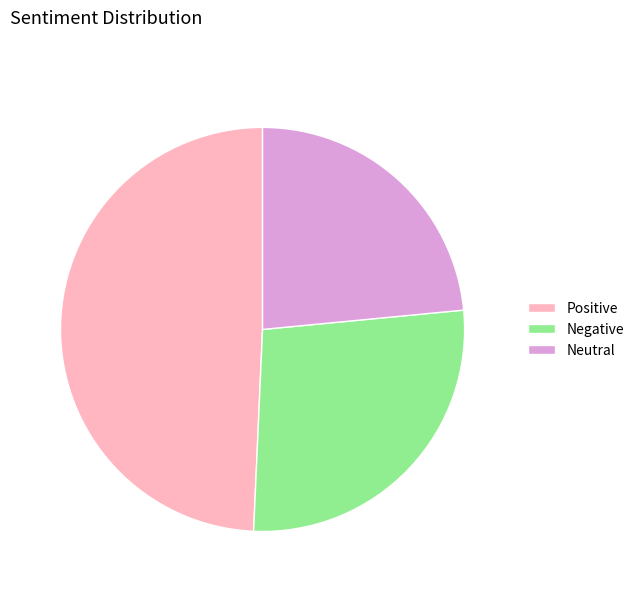

Which slice is the smallest?

Neutral